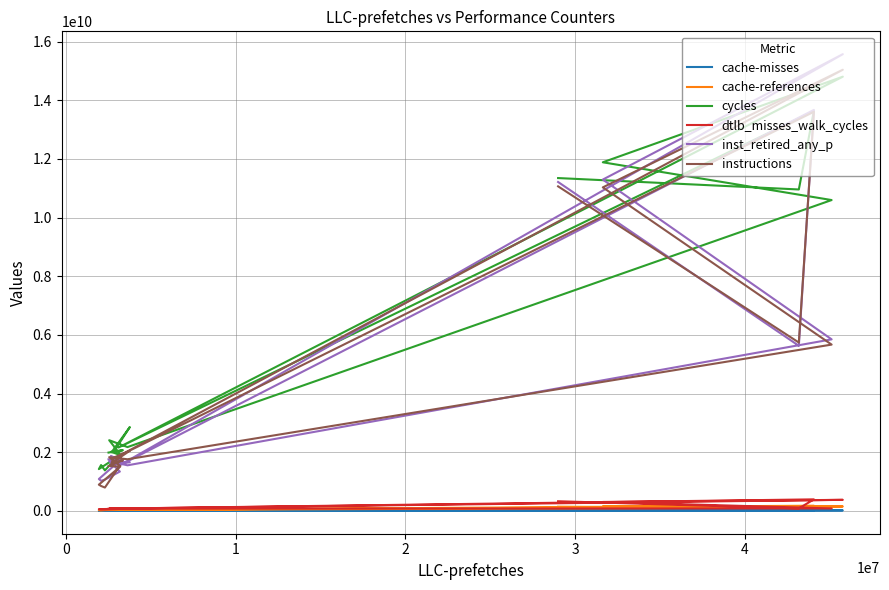

How many interior local valleys does the dtlb_misses_walk_cycles series have?

5